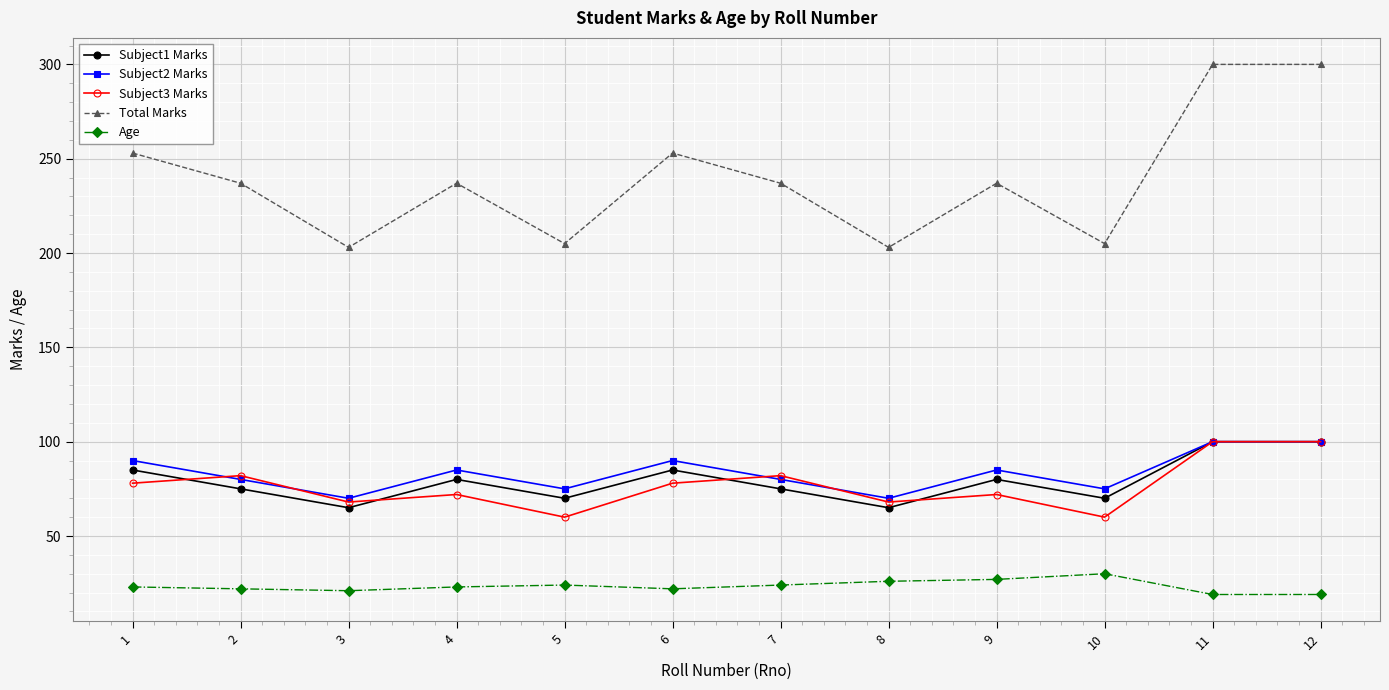

What is the value of the Age point at the 1st from the left?

23